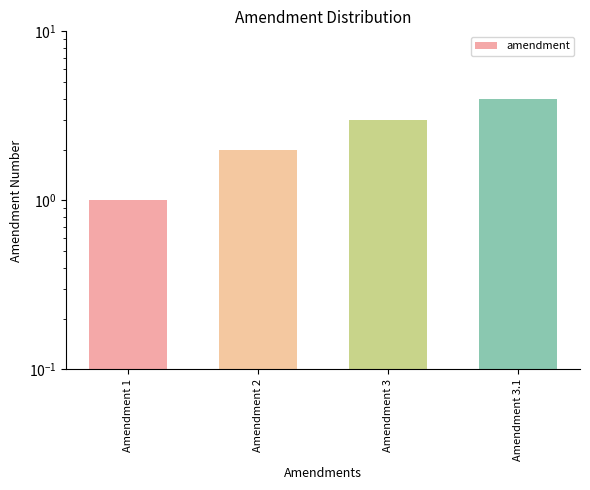

What is the difference between the maximum and second lowest values?

2